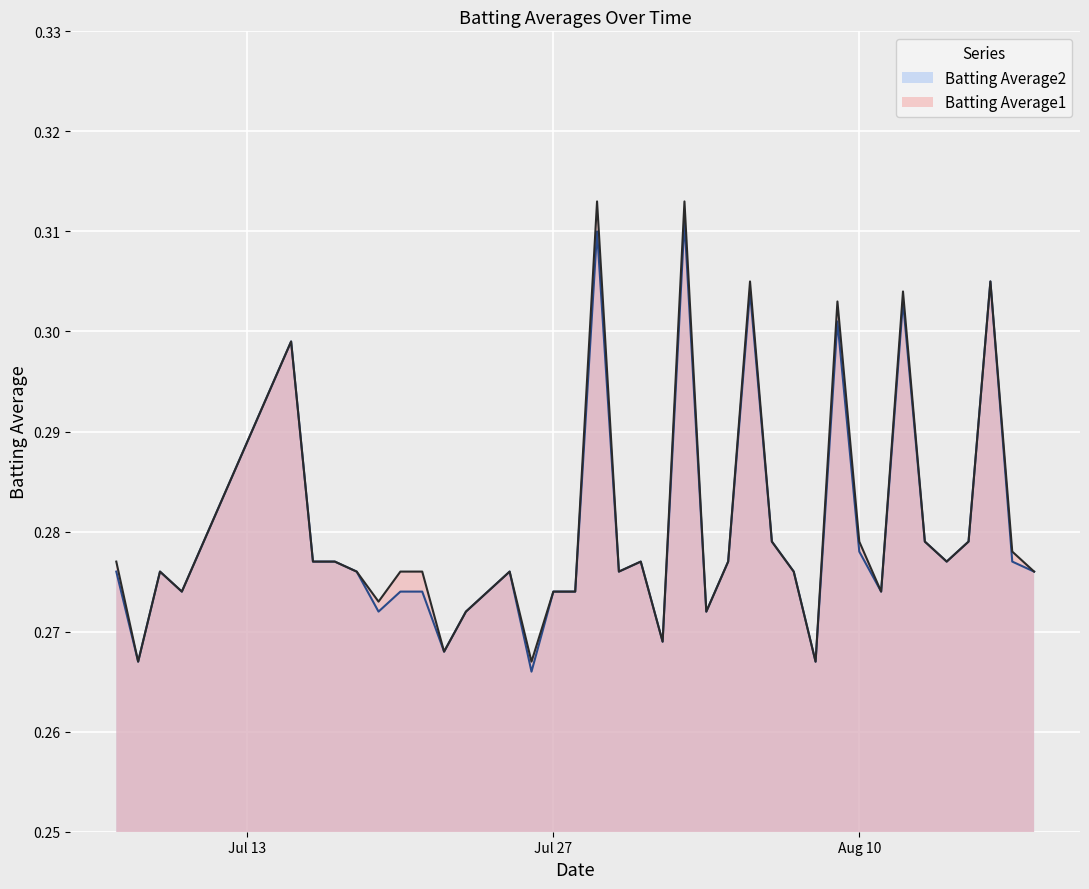

Count the Batting Average2 values in the range 0 to 1.

40